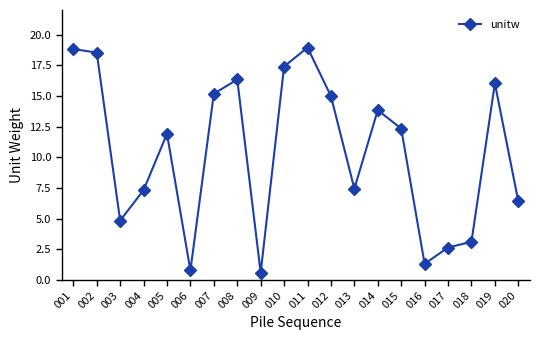

Reading left to right, list all the values displayed in this chart.

18.8	18.5	4.8	7.3	11.9	0.8	15.2	16.3	0.6	17.4	18.9	15.0	7.4	13.8	12.3	1.3	2.6	3.1	16.0	6.4